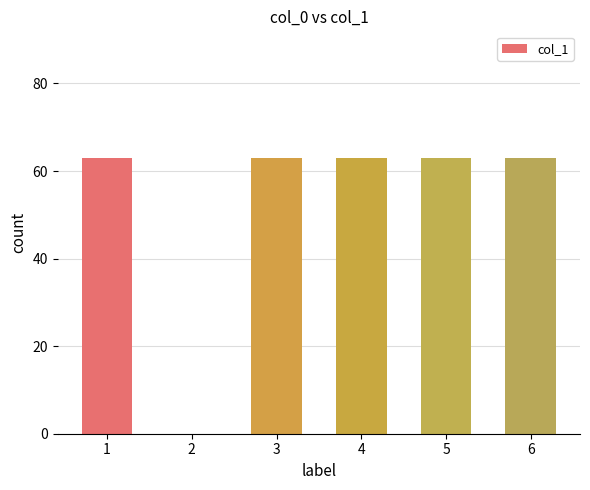

What is the maximum value shown in the chart?

63